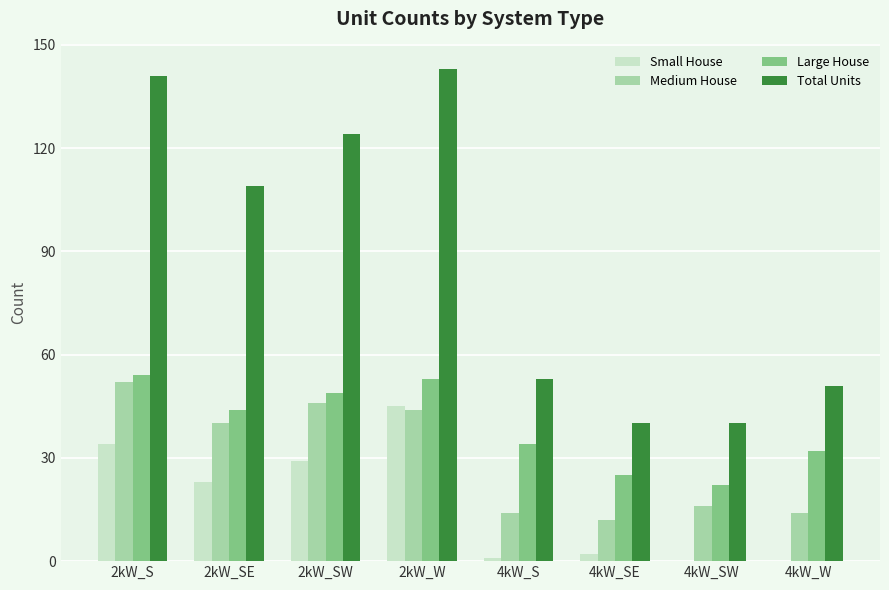

Reading left to right, extract all data points from this chart.

Small House: 34	23	29	45	1	2	0	0
Medium House: 52	40	46	44	14	12	16	14
Large House: 54	44	49	53	34	25	22	32
Total Units: 141	109	124	143	53	40	40	51